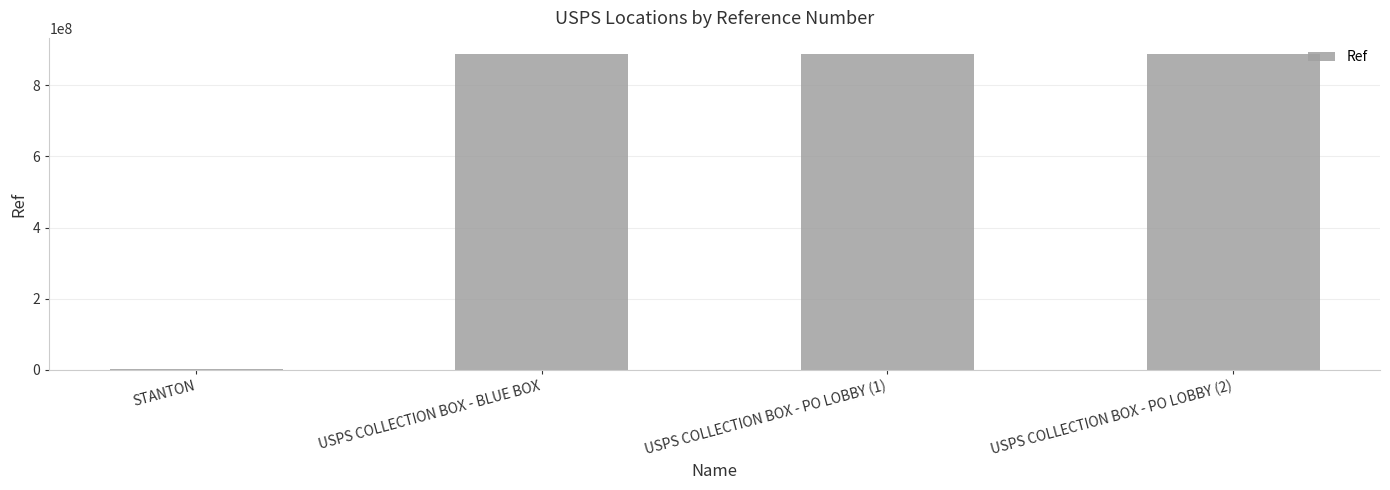

What is the greatest value displayed?

888500003